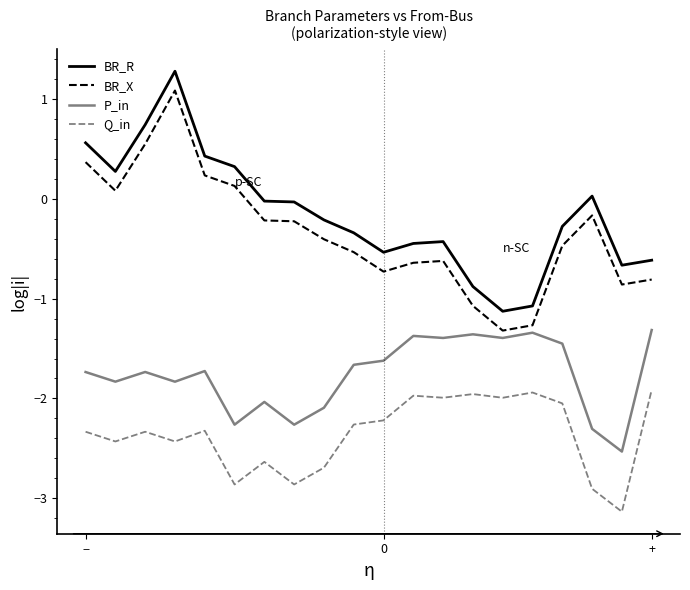

True or false: BR_R and Q_in intersect in this chart.

False